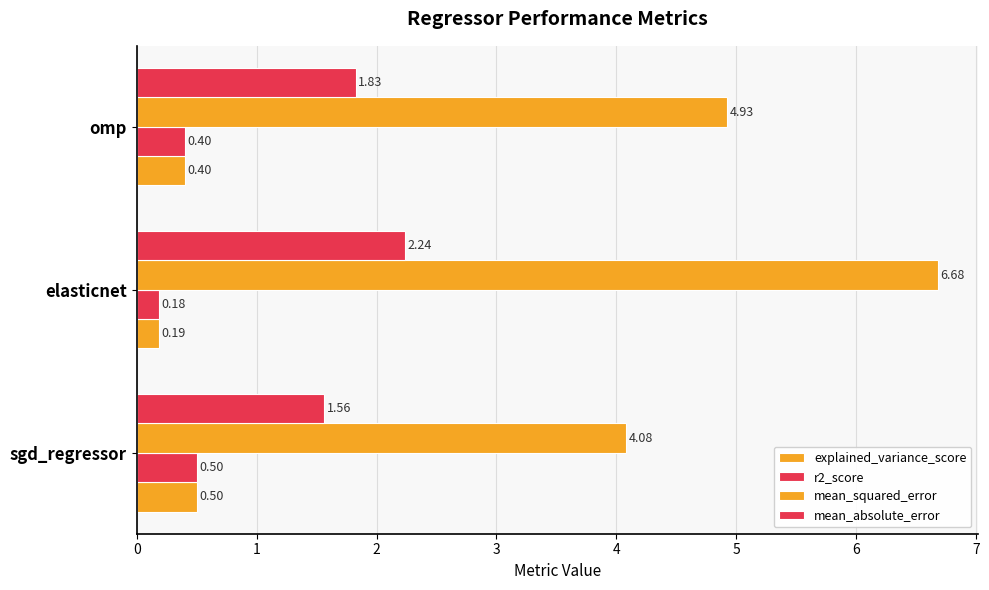

Count the number of categories in the chart.

3